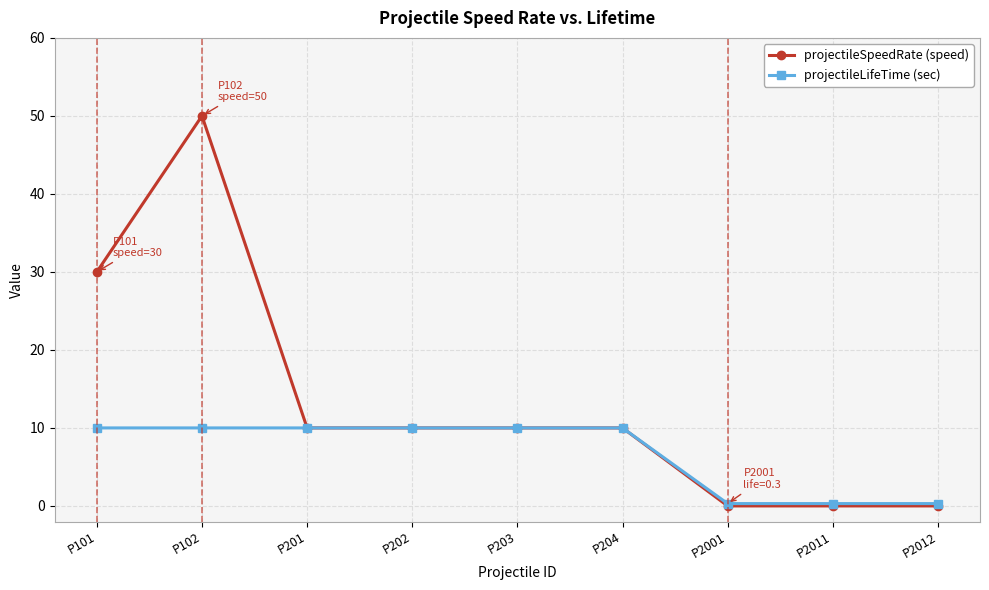

True or false: projectileSpeedRate (speed) has a value of 50.0 at P102.

True